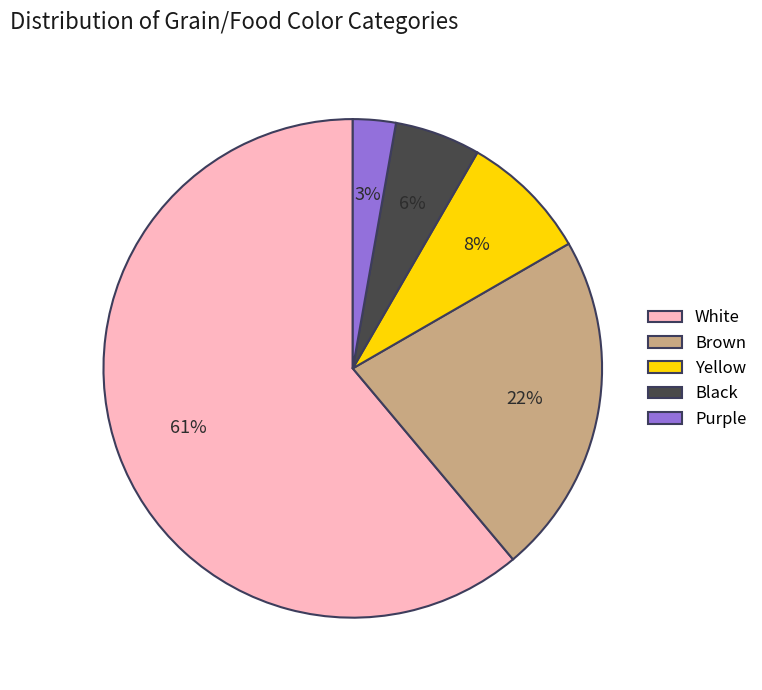

To the nearest percent, what is the difference between the largest and smallest slice percentages?

58%